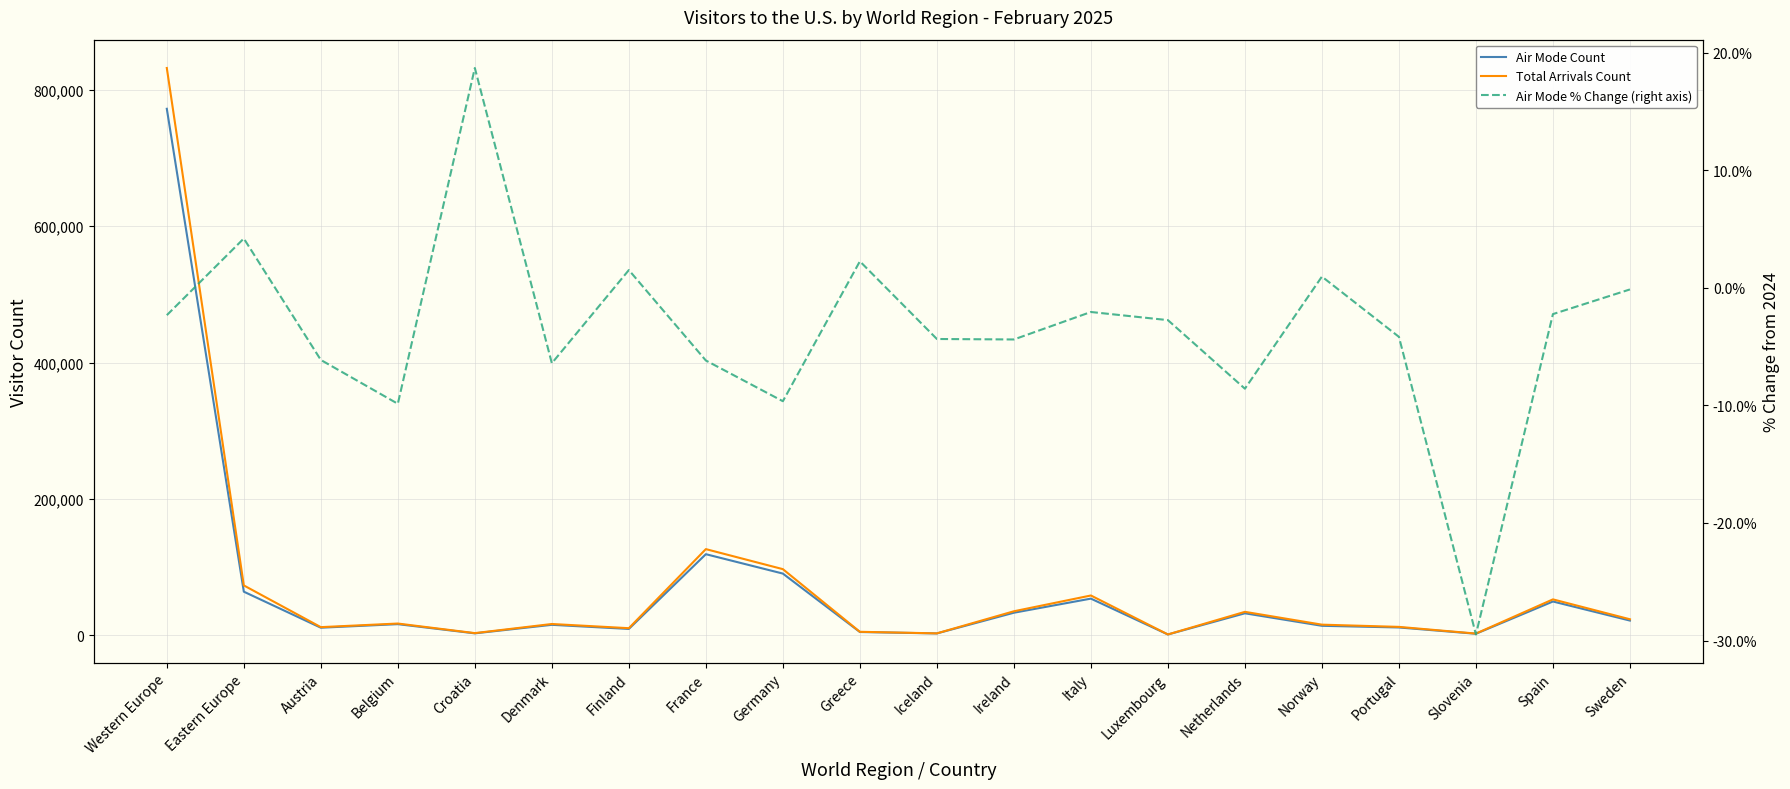

At Eastern Europe, list the series in order from smallest to largest.

Air Mode % Change (right axis), Air Mode Count, Total Arrivals Count